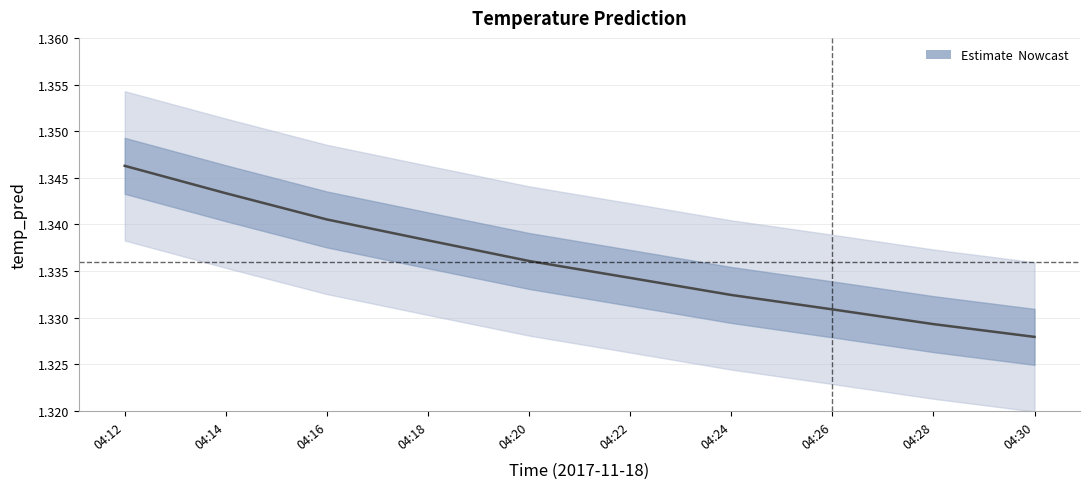

What is the maximum value shown in the chart?

1.3